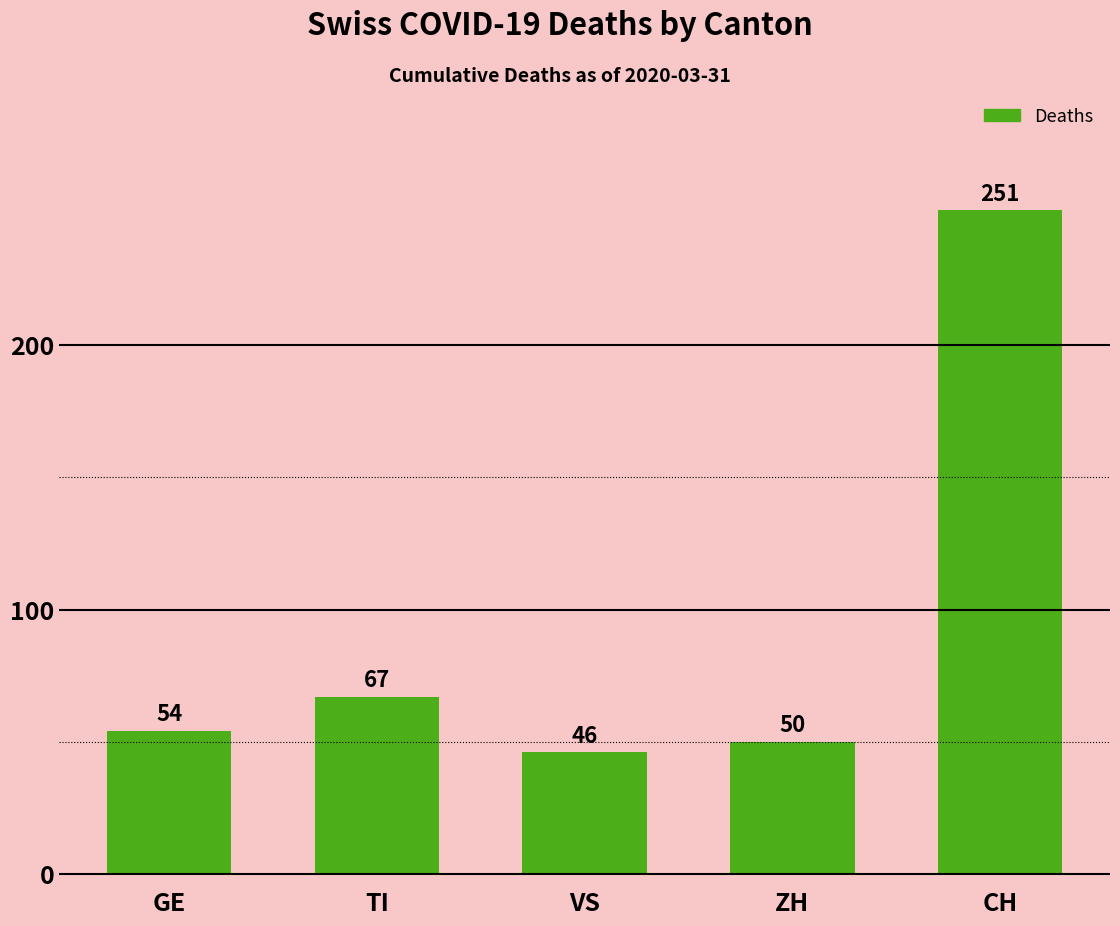

How many bars are there in total?

5